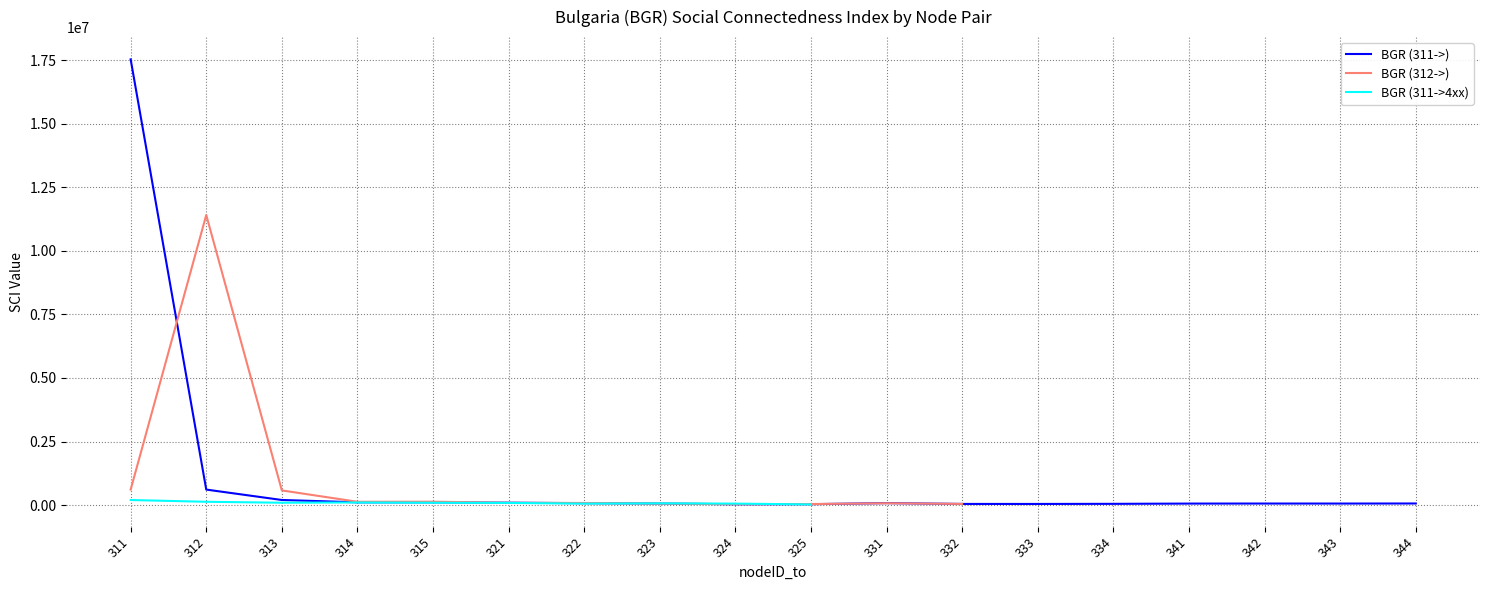

What is the sum of the BGR (311->) values at 325 and 343?

95845